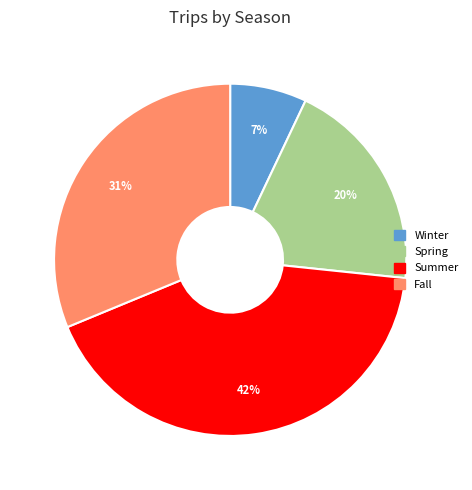

Is the sum of Summer and Fall greater than half?

Yes